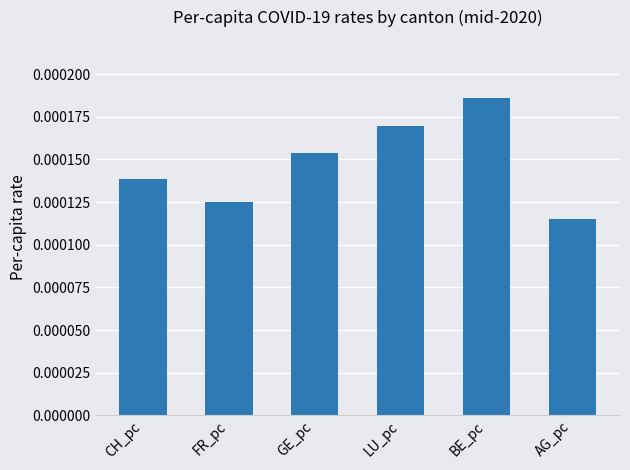

At which label is the value closest to 0?

AG_pc